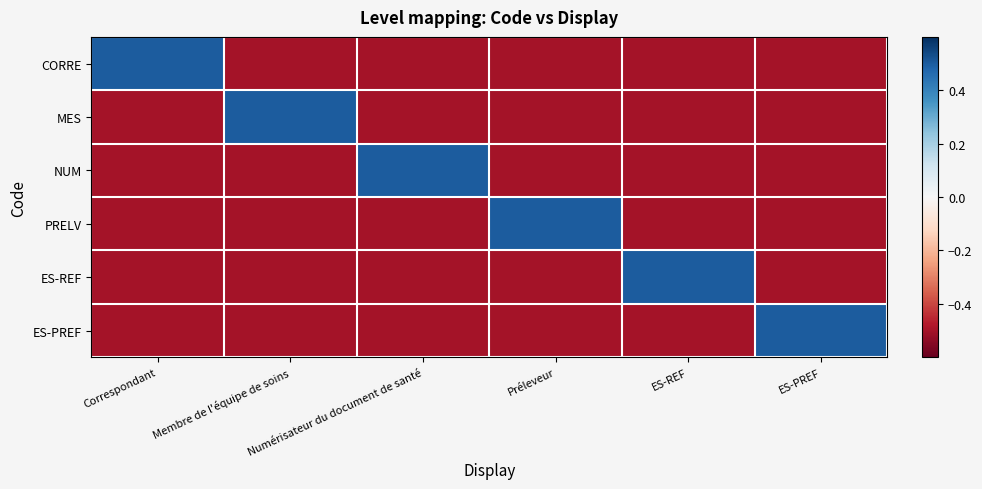

What is the smallest value displayed?

-0.5